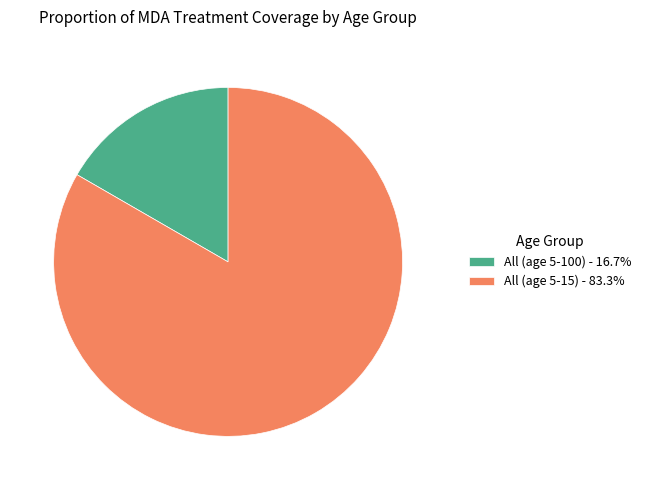

Is the sum of All (age 5-15) and All (age 5-100) greater than half?

Yes